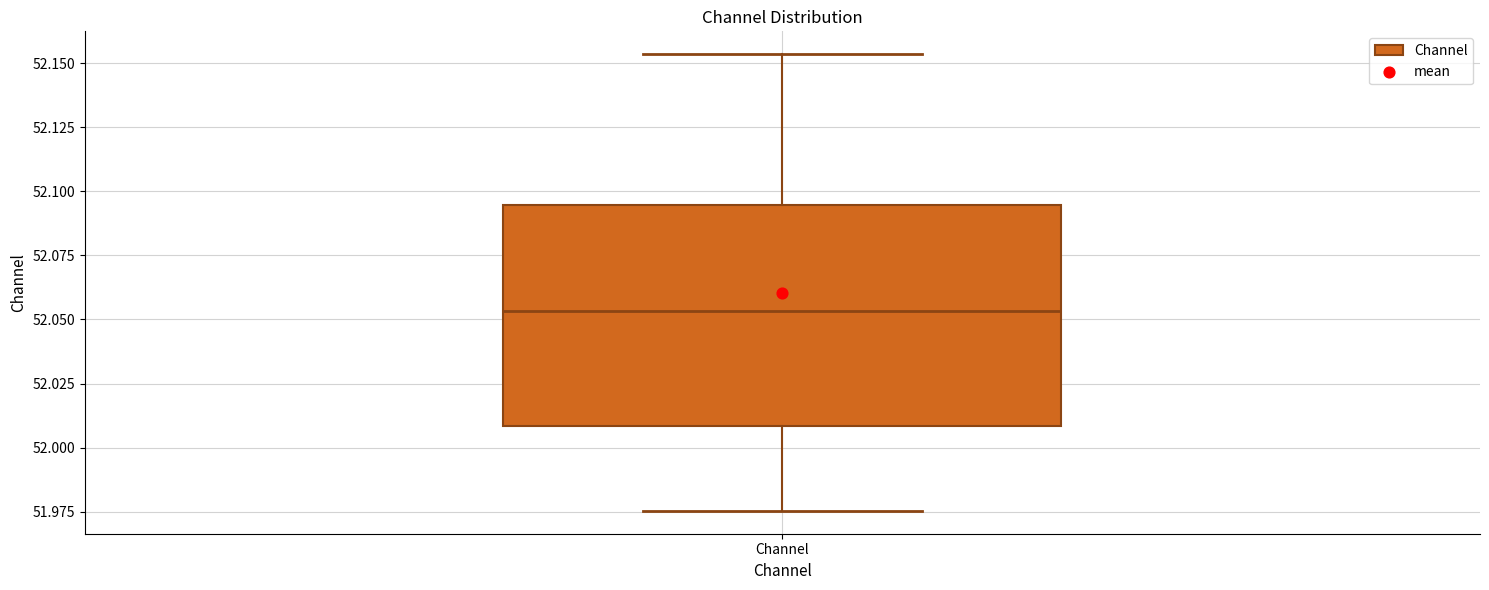

Transcribe this box plot: give where the median line is, the range the box spans, and where the two whiskers end, as read against the y-axis. The values are not printed on the chart, so give them approximately, as read against the axis.

median 52.055, box 52.010 to 52.095, whiskers 51.975 to 52.155